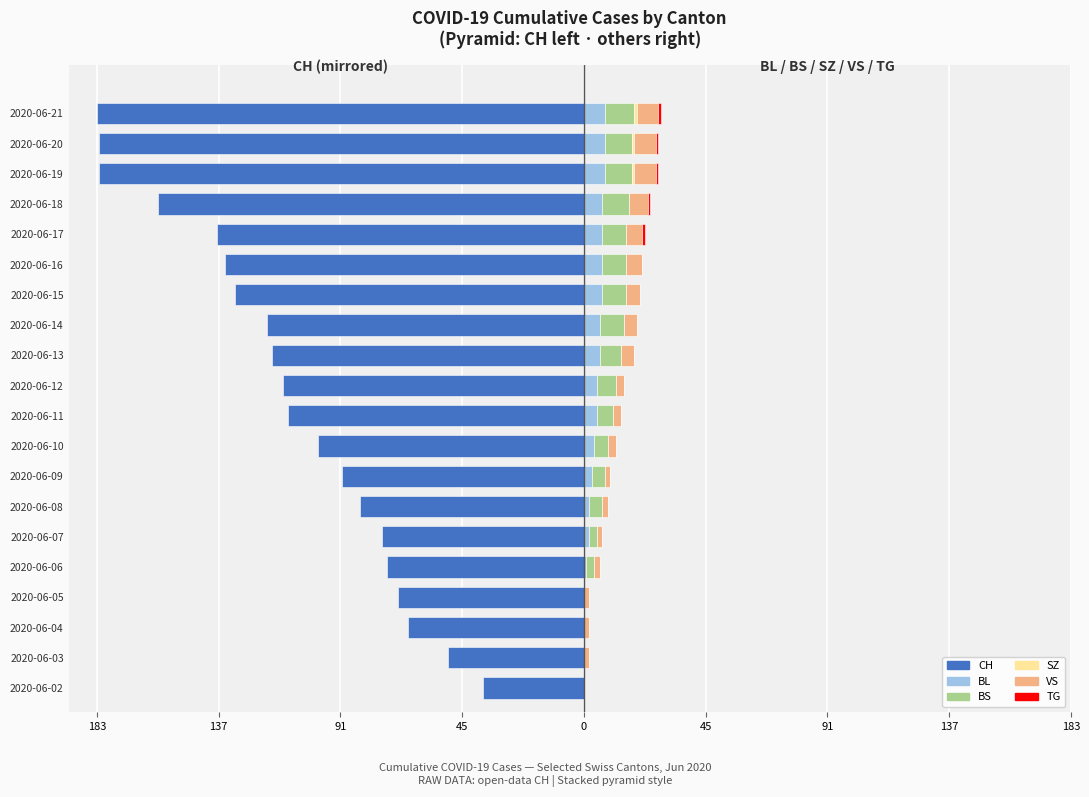

The CH series shows -35 at 0. True or false?

False